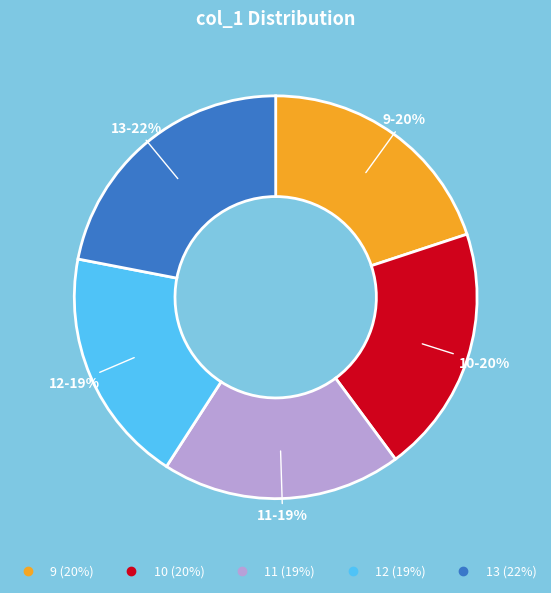

To the nearest percent, what is the difference between the largest and smallest slice percentages?

3%